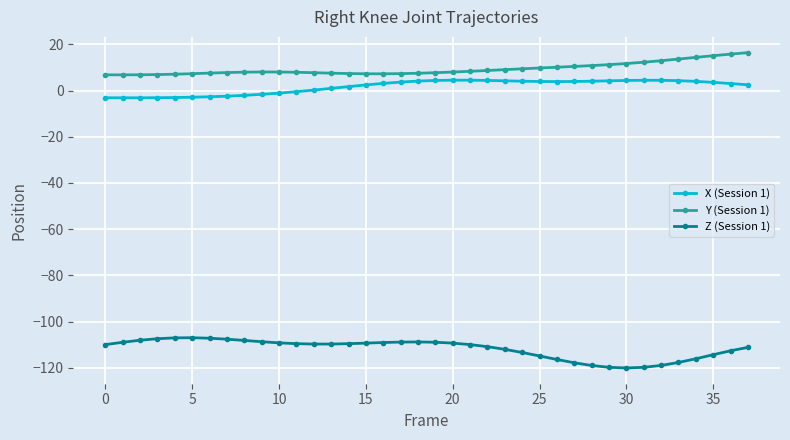

How many lines are shown in the chart?

3